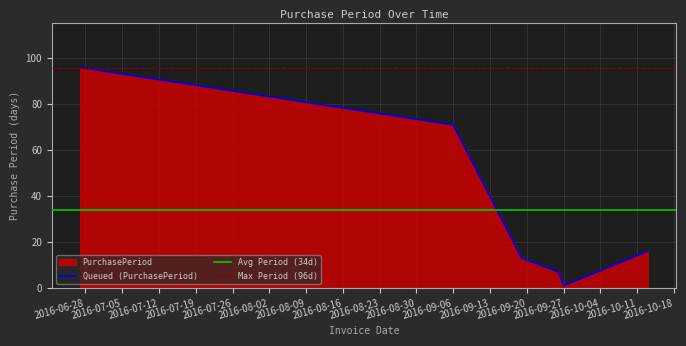

What is the sum of all values?

204